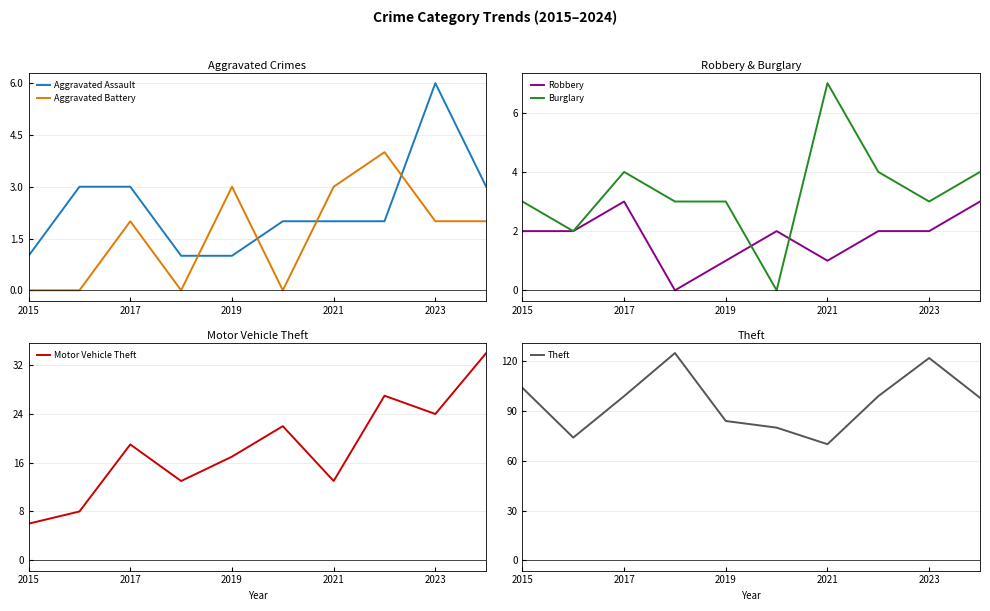

Is this an area chart (filled region under the line)?

No